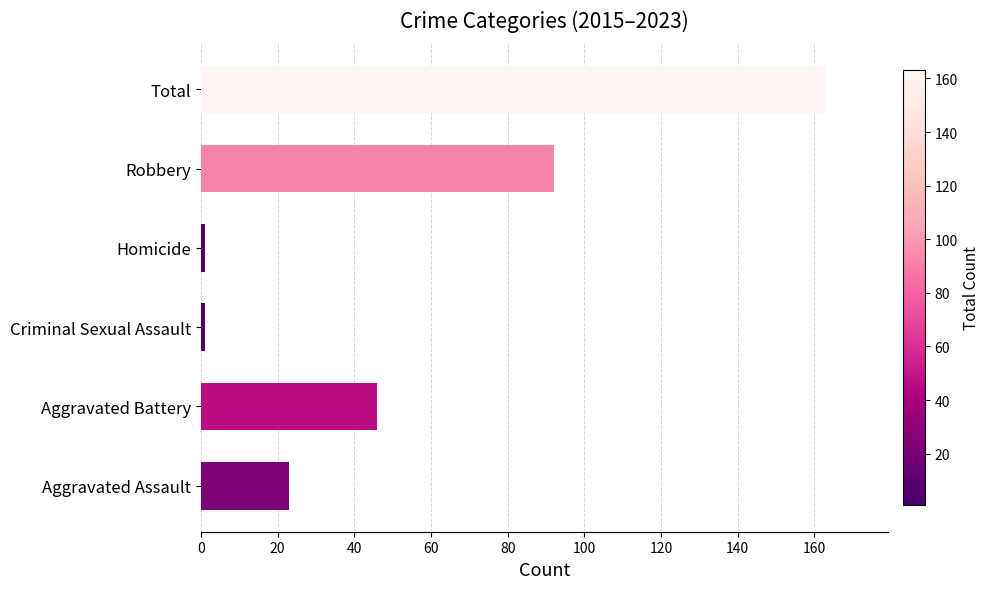

What is the greatest value displayed?

163